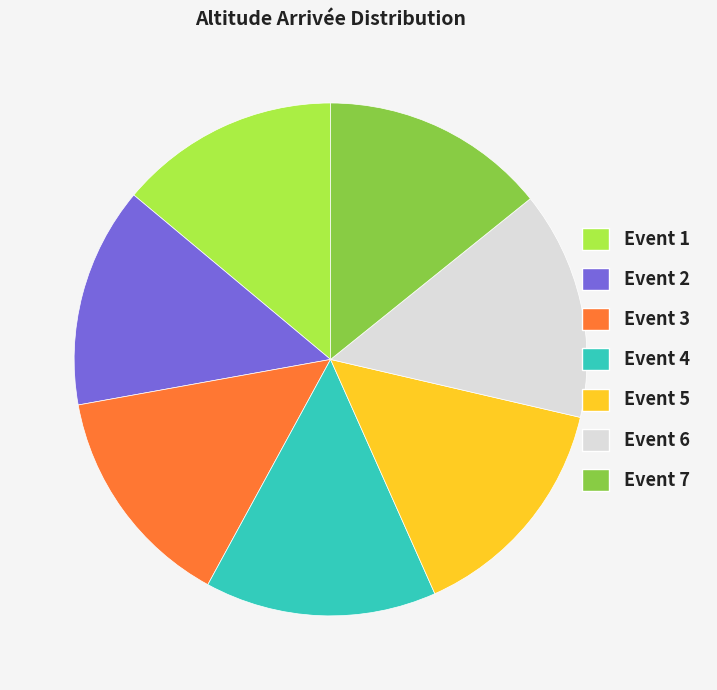

True or false: Event 6 accounts for 14% of the total.

True